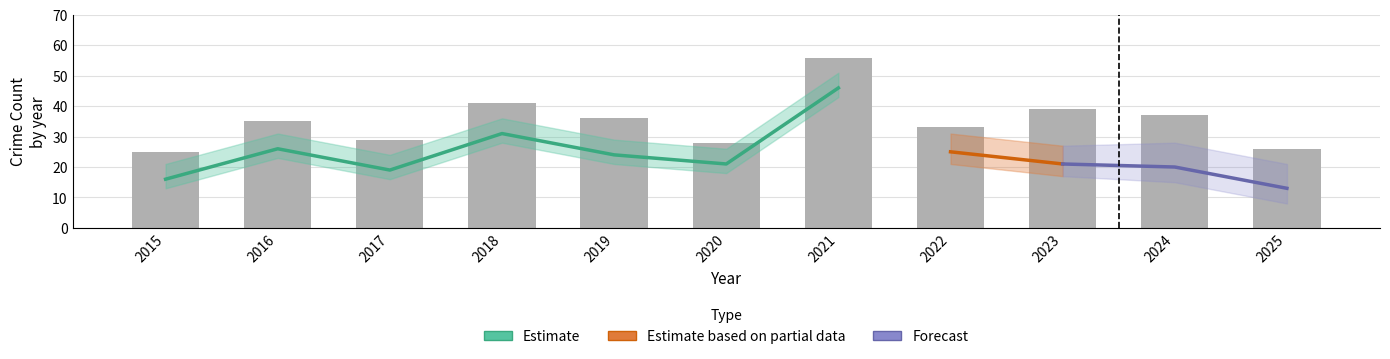

How many distinct data groups are displayed?

4